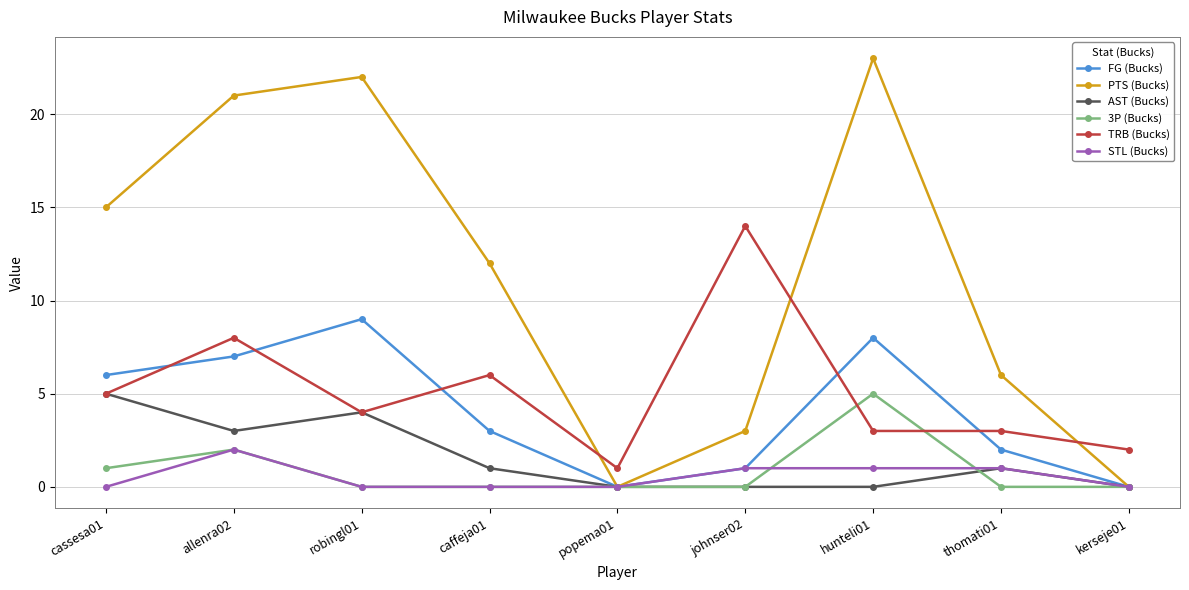

How many lines are shown in the chart?

6